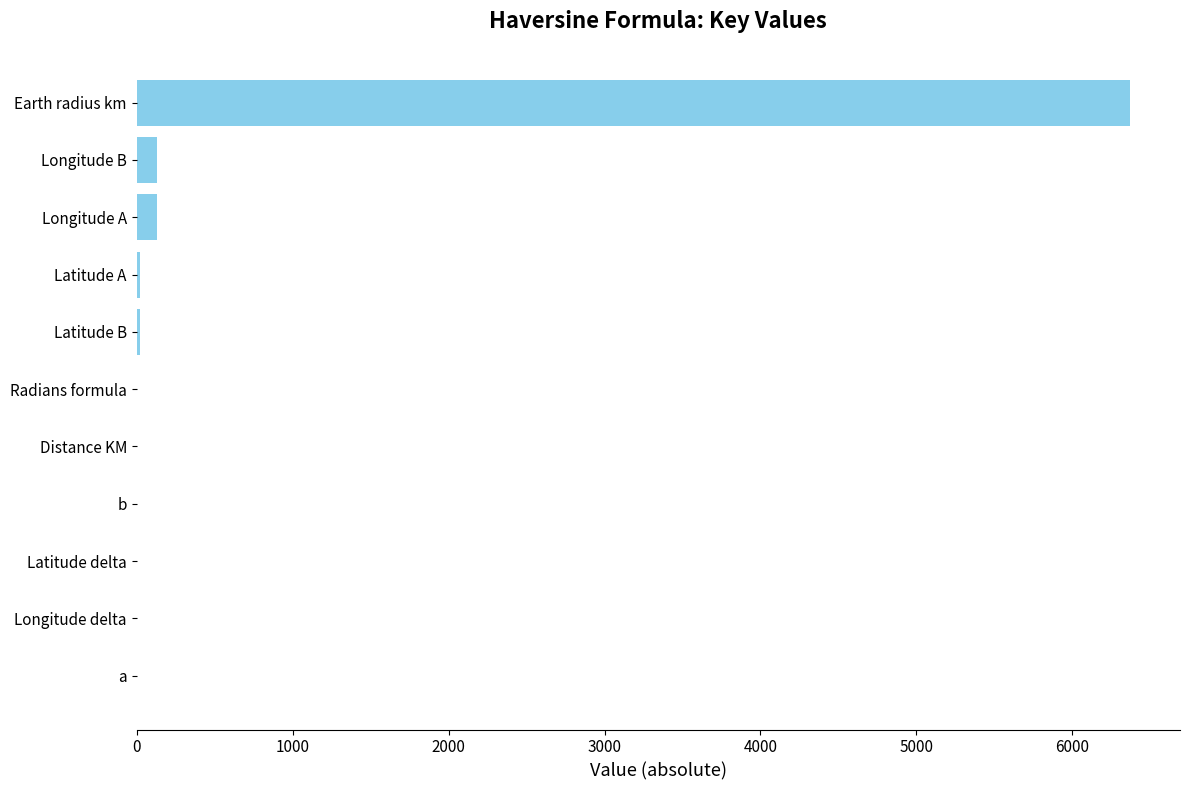

Which has a higher value, Longitude B or Earth radius km?

Earth radius km